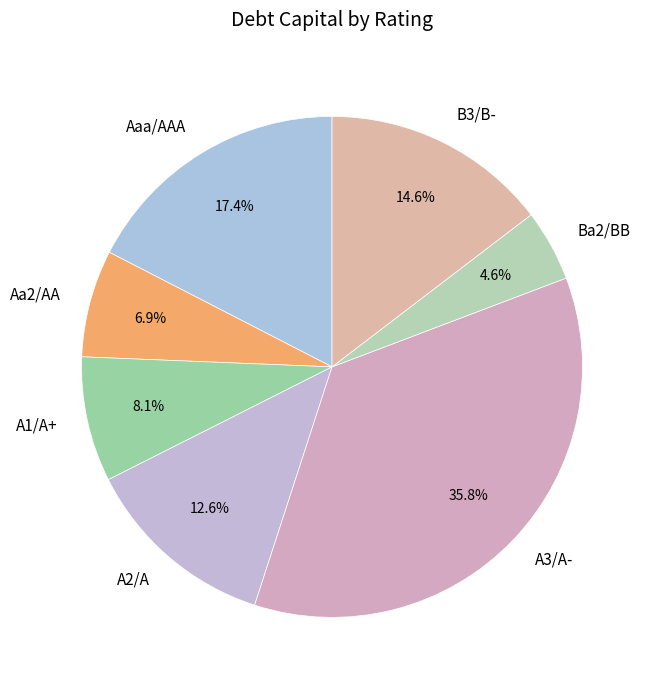

Does any single category account for the majority?

No